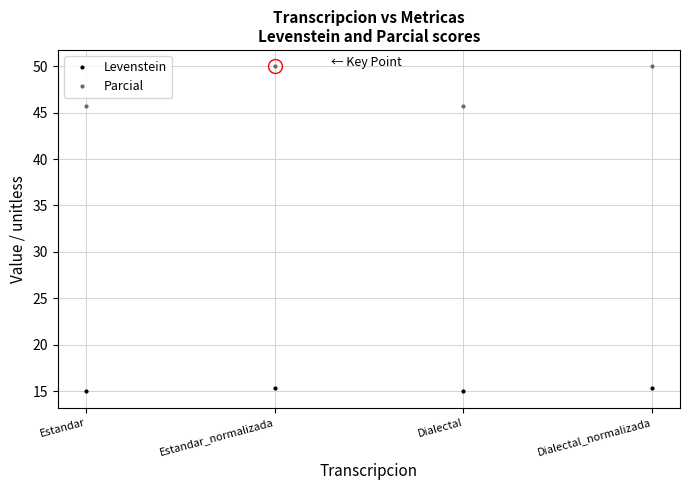

True or false: Levenstein has a value of 26.2 at Estandar.

False